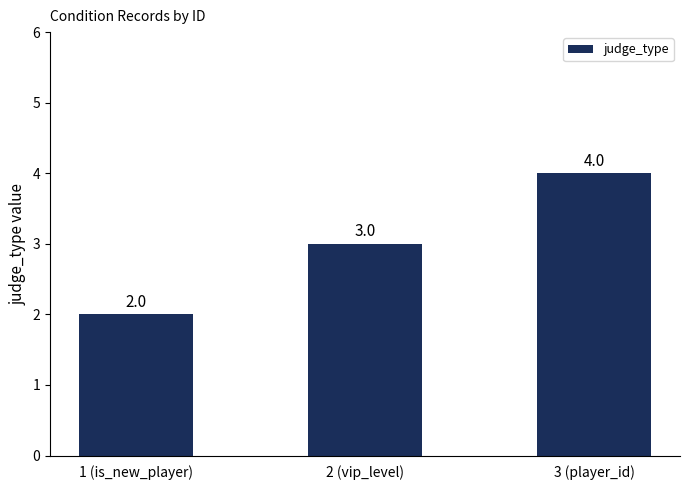

Reading left to right, transcribe all the data shown in this chart.

2	3	4